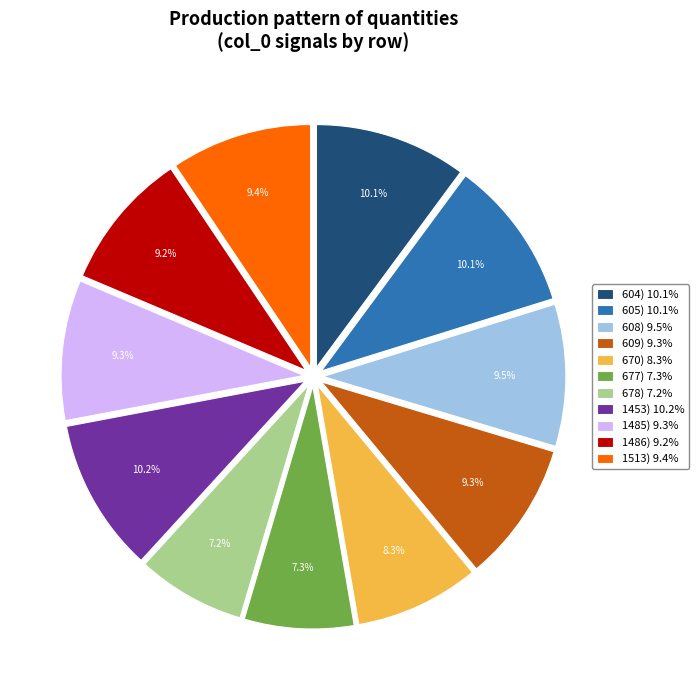

What percentage do 608) 9.5% and 1513) 9.4% together represent?

18.9%